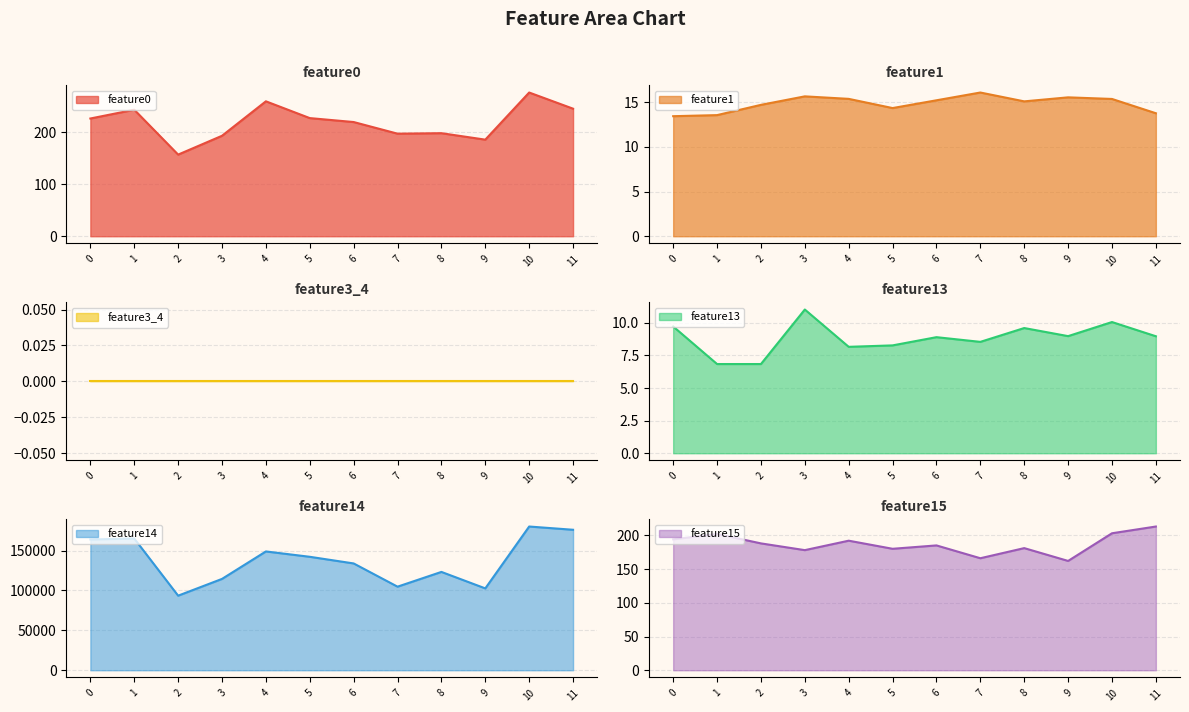

What is the value of the feature1 point at the 7th from the left?

15.2